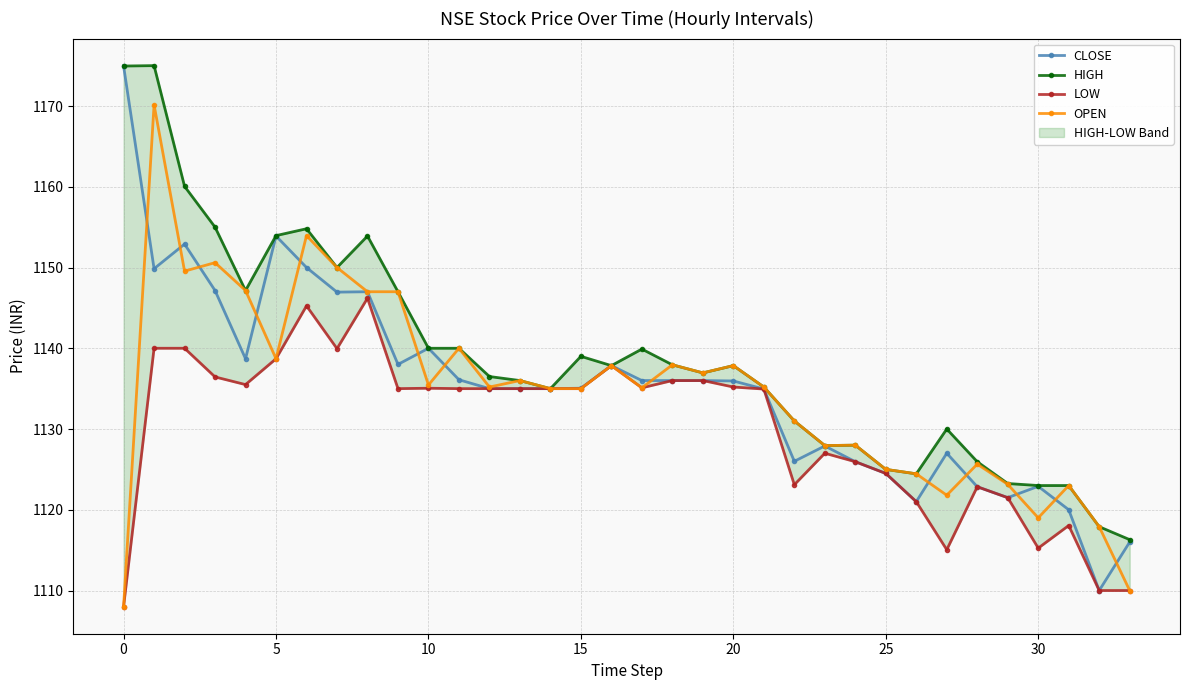

Reading left to right, list all the values displayed in this chart.

CLOSE: 1175.0	1149.8	1152.9	1147.2	1138.7	1153.9	1150.0	1147.0	1147.0	1138.0	1140.0	1136.1	1135.0	1135.0	1135.0	1135.0	1137.8	1136.0	1136.0	1136.0	1136.0	1135.0	1126.0	1127.9	1126.0	1124.5	1121.0	1127.0	1122.8	1121.5	1122.9	1120.0	1110.0	1116.0
HIGH: 1175.0	1175.0	1160.0	1155.0	1147.2	1154.0	1154.8	1150.0	1153.9	1147.0	1140.0	1140.0	1136.5	1136.0	1135.0	1139.0	1137.8	1139.9	1138.0	1137.0	1137.8	1135.2	1131.0	1128.0	1128.0	1125.0	1124.5	1130.0	1126.0	1123.2	1123.0	1123.0	1117.9	1116.3
LOW: 1108.0	1140.0	1140.0	1136.5	1135.5	1138.7	1145.2	1140.0	1146.2	1135.0	1135.0	1135.0	1135.0	1135.0	1135.0	1135.0	1137.8	1135.1	1136.0	1136.0	1135.2	1135.0	1123.1	1127.0	1126.0	1124.5	1121.0	1115.0	1122.8	1121.5	1115.2	1118.0	1110.0	1110.0
OPEN: 1108.0	1170.2	1149.5	1150.6	1147.2	1138.7	1154.0	1150.0	1147.0	1147.0	1135.5	1140.0	1135.2	1136.0	1135.0	1135.0	1137.8	1135.1	1138.0	1137.0	1137.8	1135.2	1131.0	1128.0	1128.0	1125.0	1124.5	1121.8	1125.7	1123.2	1119.0	1123.0	1117.9	1110.0